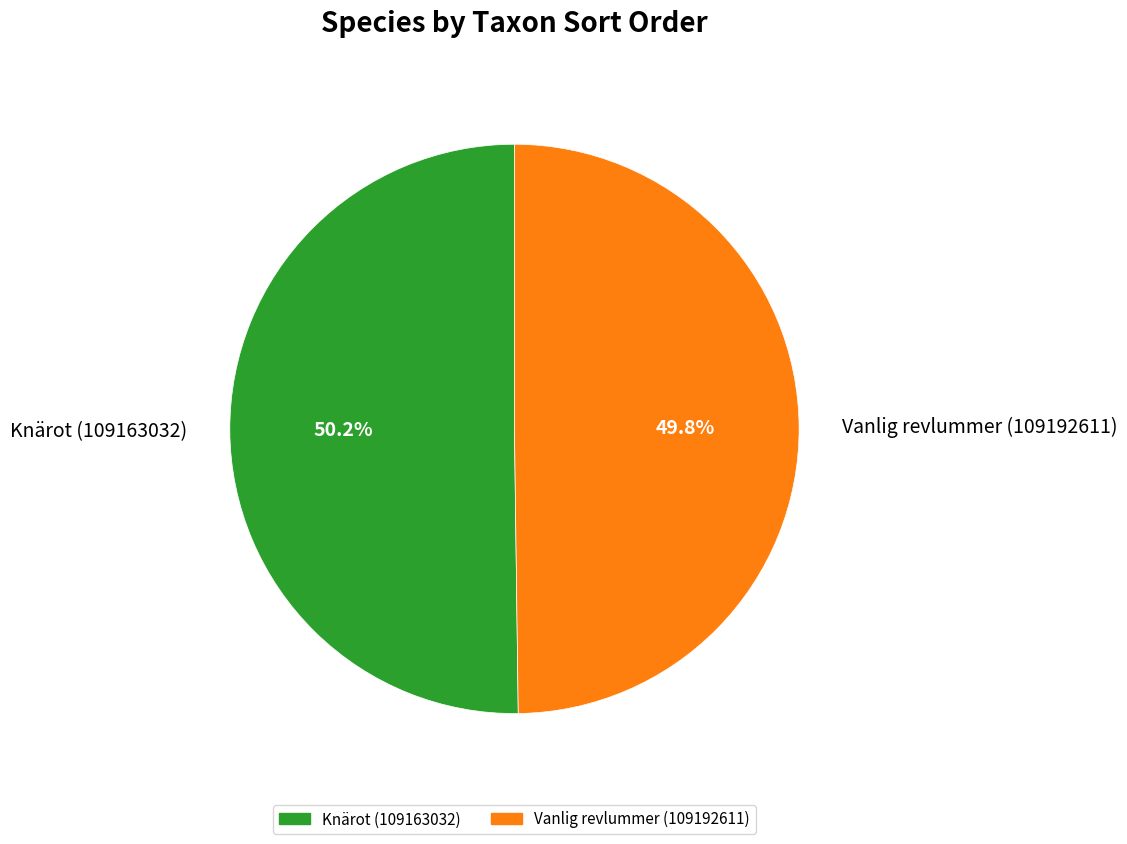

To the nearest percent, what is the combined percentage of Vanlig revlummer (109192611) and Knärot (109163032)?

100%